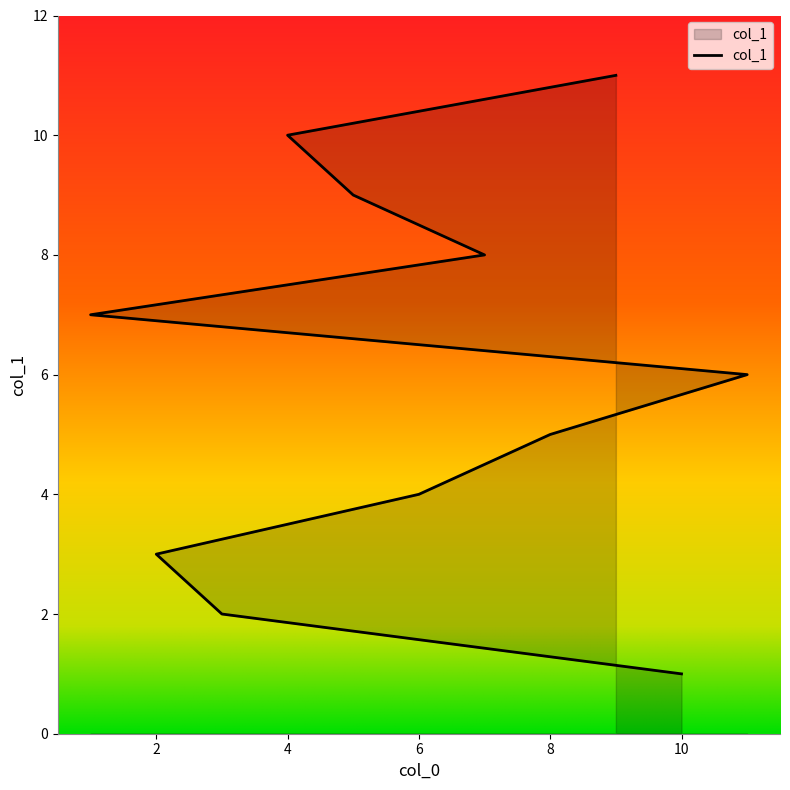

What is the difference between the maximum and minimum values?

10